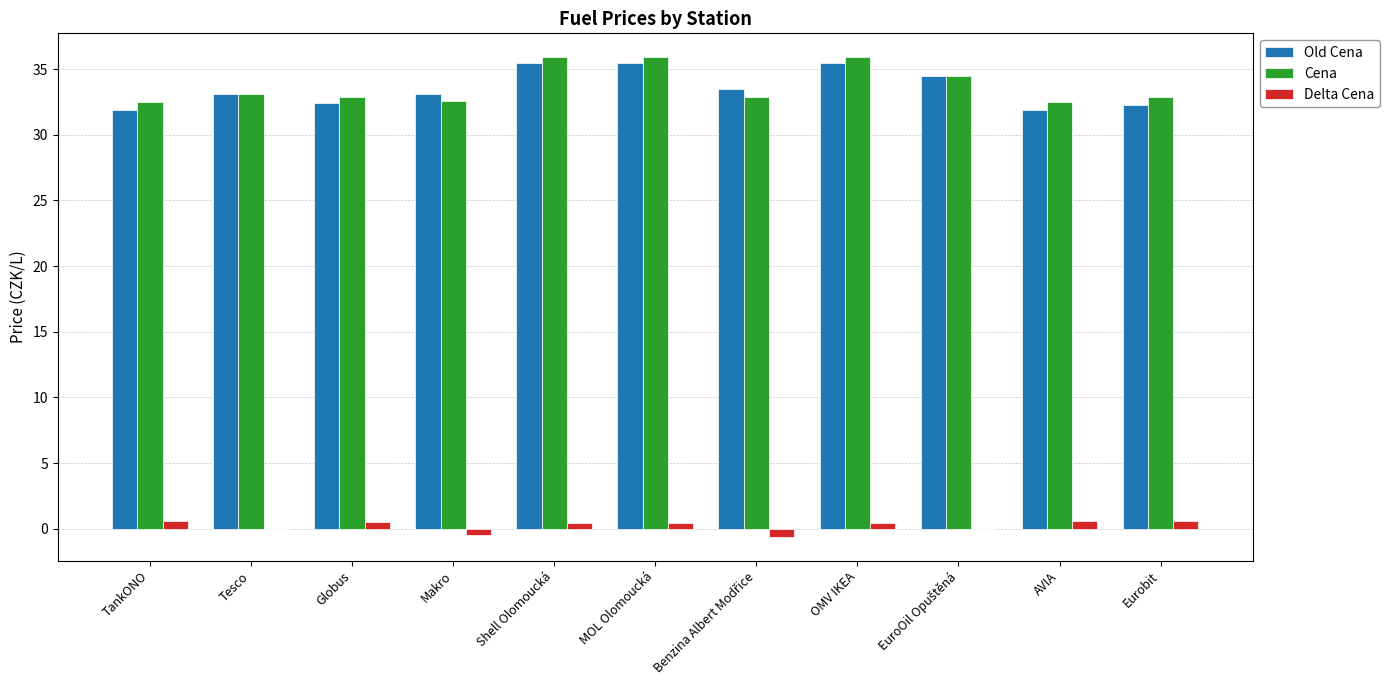

What is the sum of all Delta Cena values?

2.4